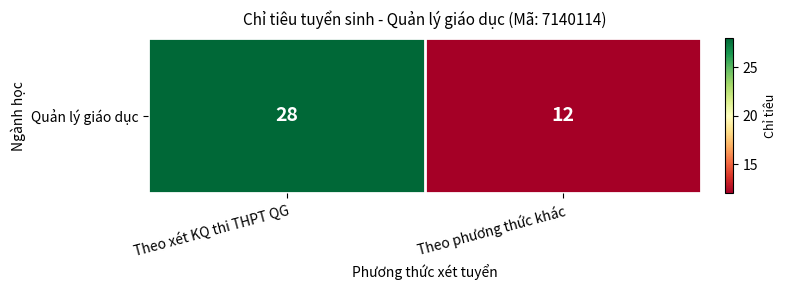

Between Theo phương thức khác and Theo xét KQ thi THPT QG, which is larger?

Theo xét KQ thi THPT QG